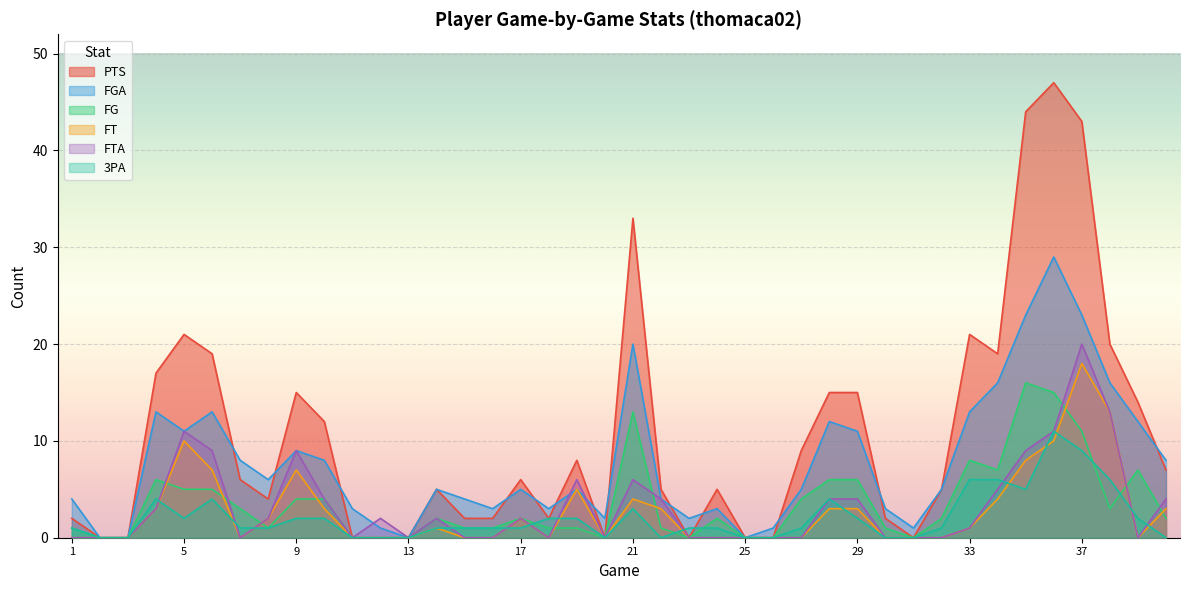

Between which two adjacent categories do FGA and PTS first intersect?

6 and 7